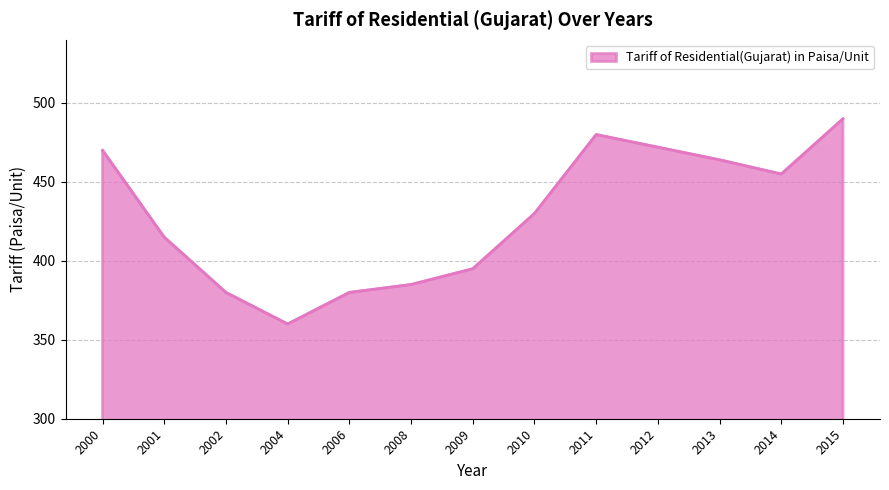

What is the maximum value shown in the chart?

490